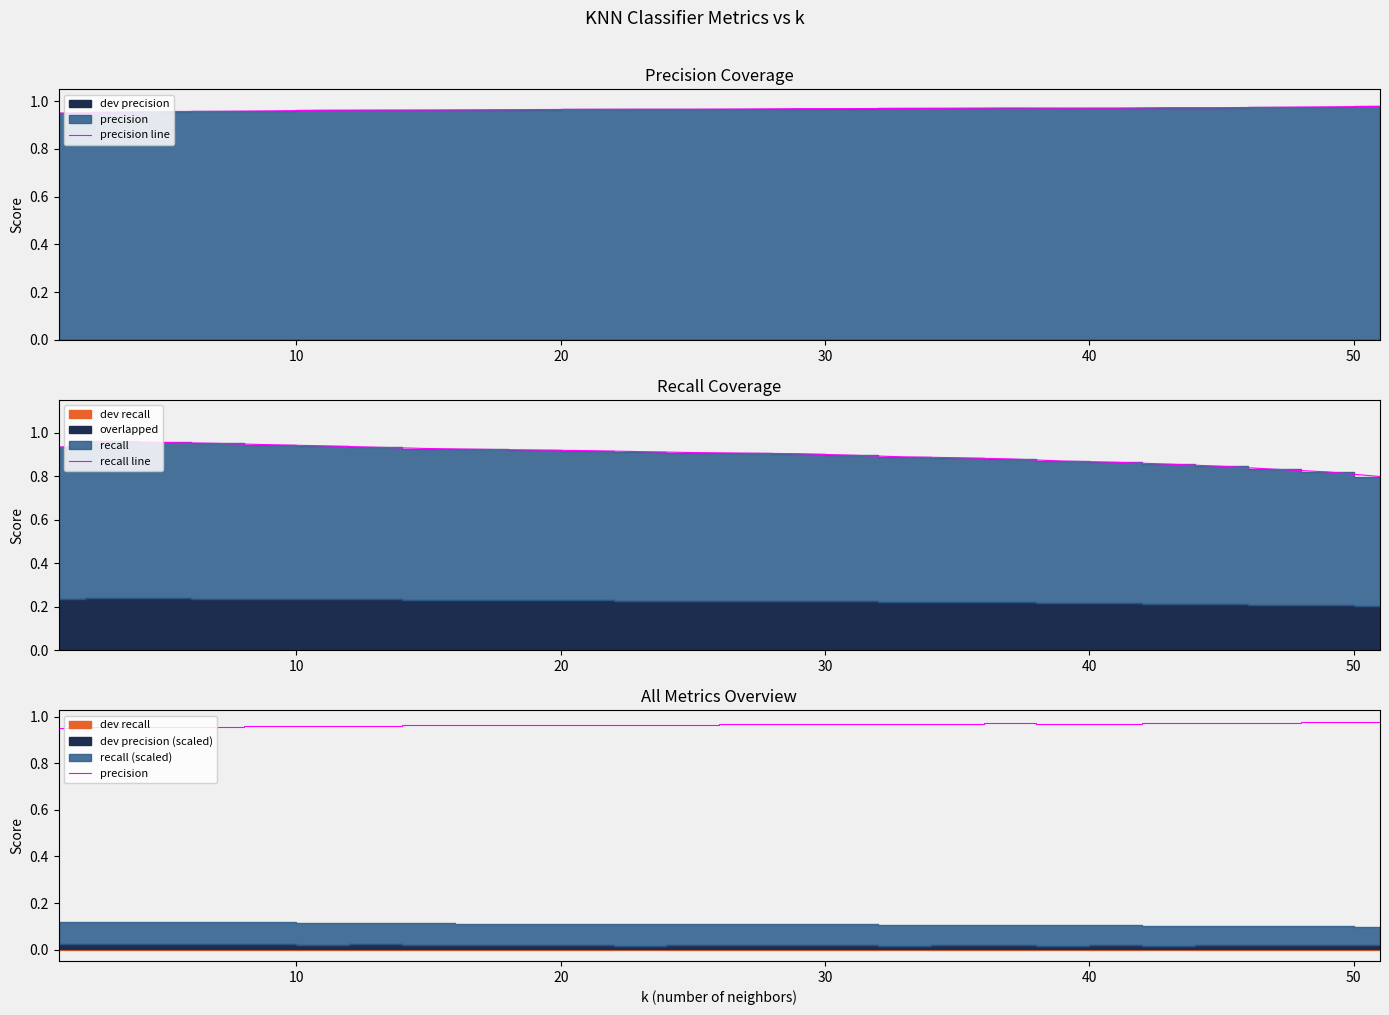

How many series are shown in this chart?

3